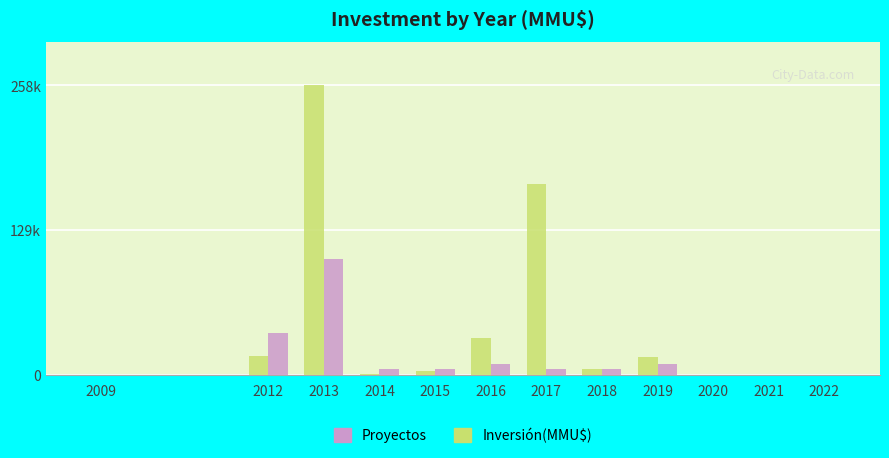

Are the bars horizontal?

No